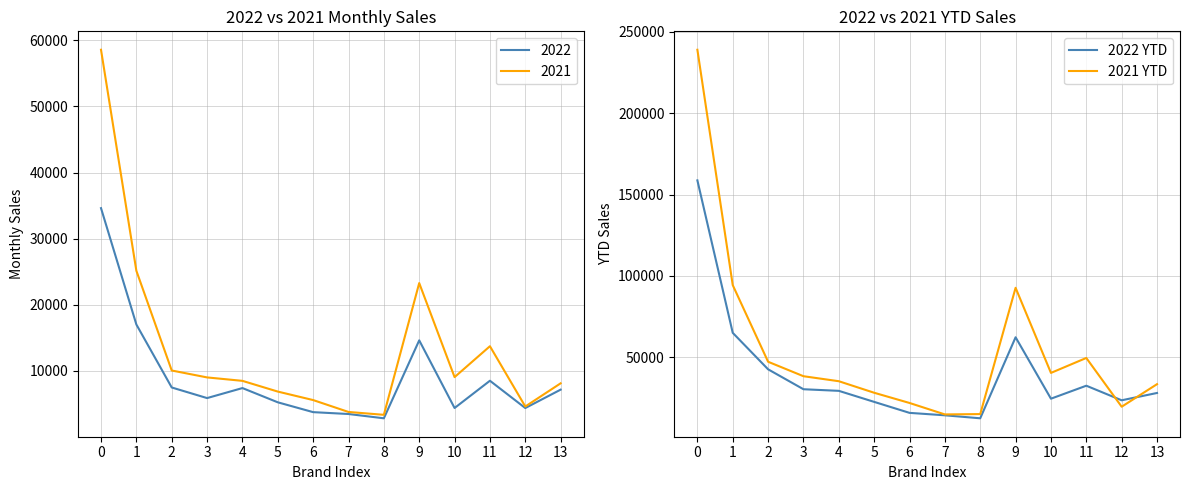

Reading right to left, list all the values displayed in this chart.

2022 YTD: 28045	23548	32510	24531	62296	12477	14318	15814	22570	29355	30344	42594	65023	158766
2021 YTD: 33458	19598	49574	40386	92712	15066	14858	21897	28181	35273	38350	47243	94366	239077